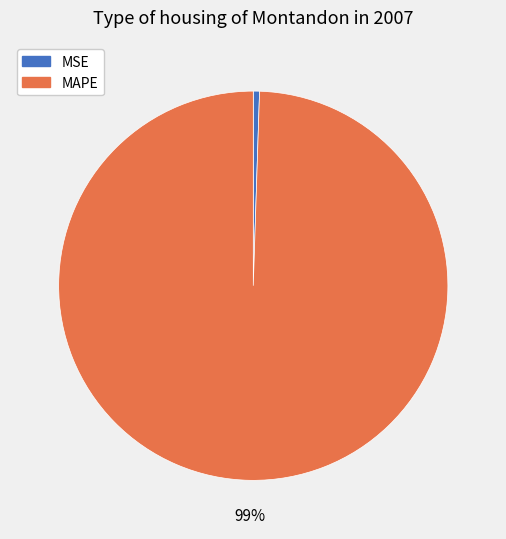

To the nearest percent, what portion does MSE represent?

1%